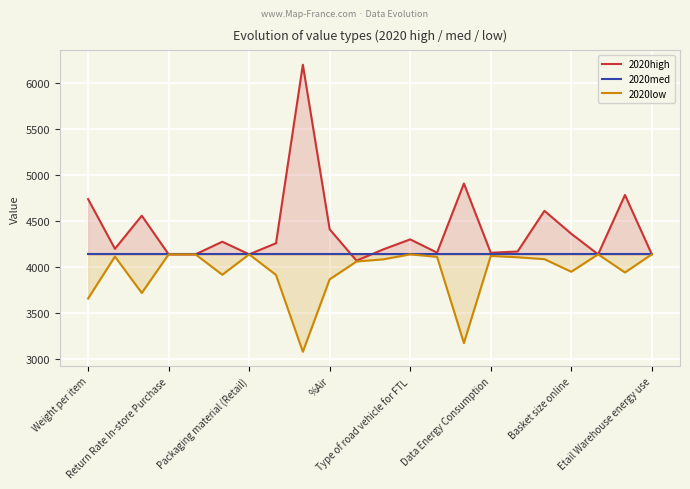

Between Return Rate In-store Purchase and 19, which series saw the biggest shift?

2020high